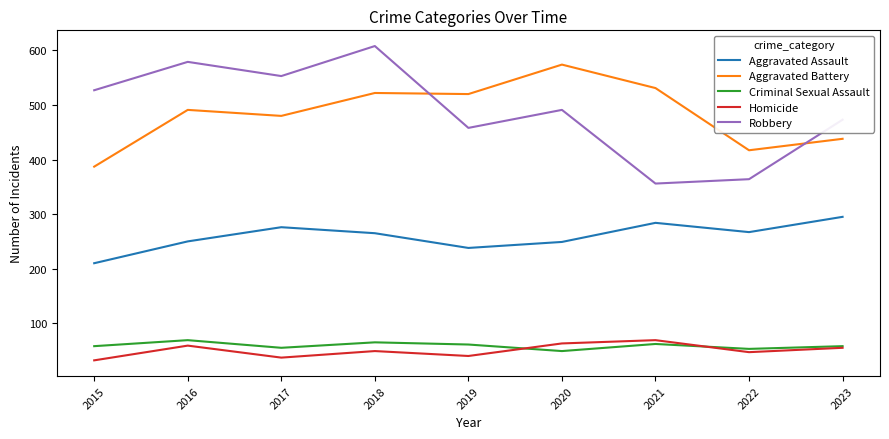

Where is the first local maximum for Aggravated Battery?

2016